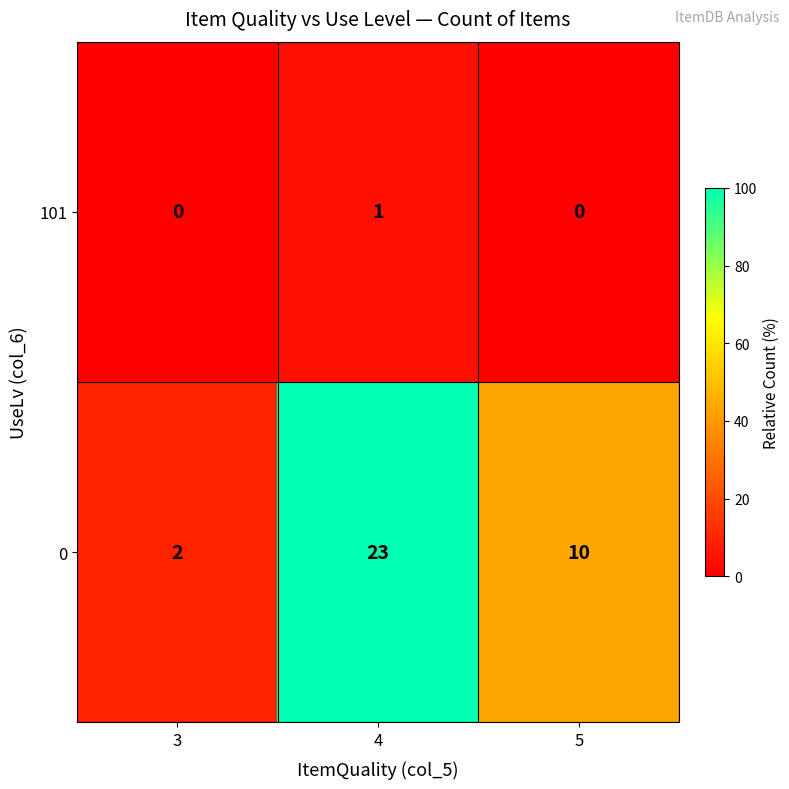

What is the average value of the 0 series?

12